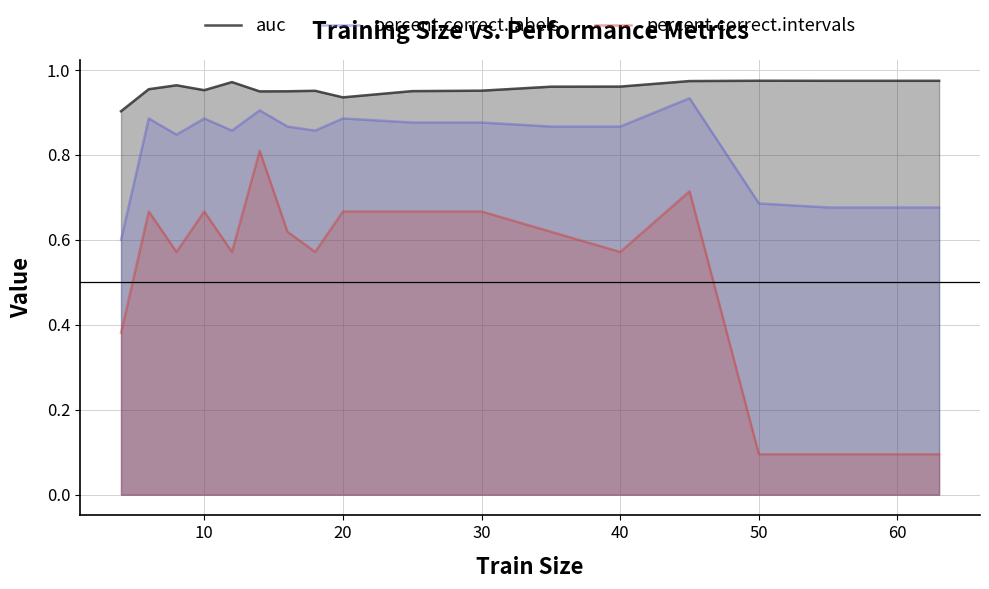

Rank the series by their average value, from lowest to highest.

percent.correct.intervals, percent.correct.labels, auc